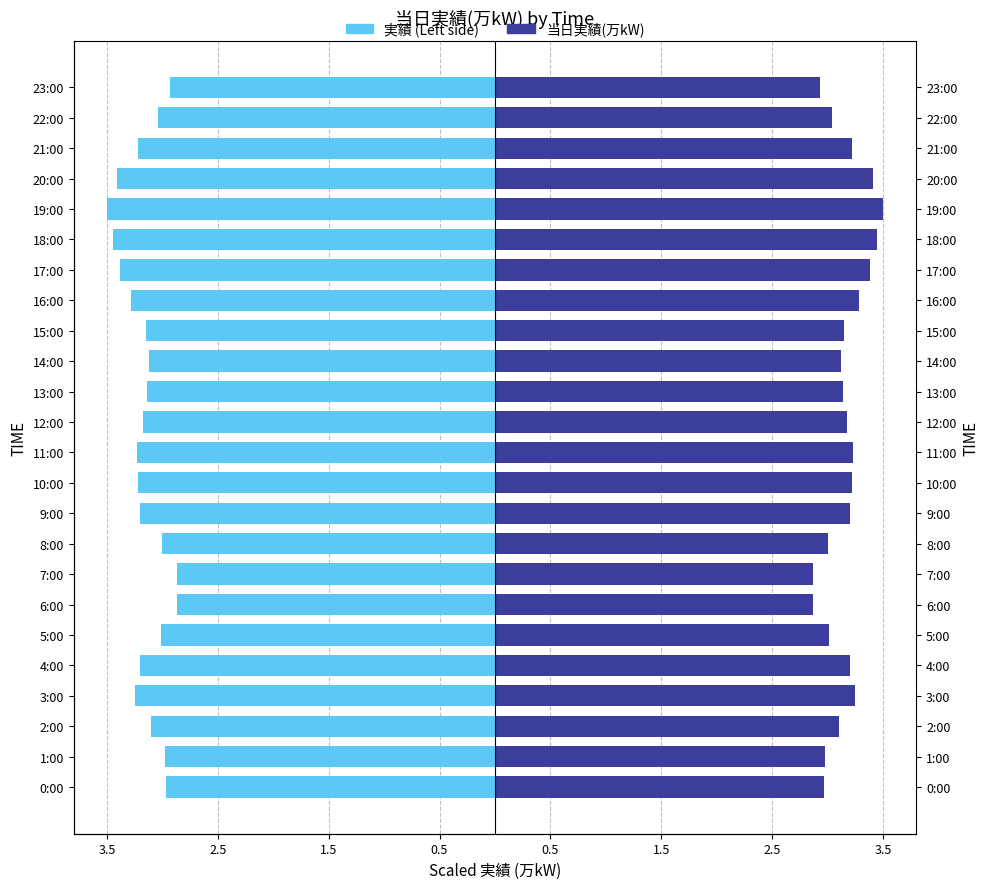

Reading left to right, list all the values displayed in this chart.

実績 (Left): -3.0	-3.0	-3.1	-3.2	-3.2	-3.0	-2.9	-2.9	-3.0	-3.2	-3.2	-3.2	-3.2	-3.1	-3.1	-3.2	-3.3	-3.4	-3.4	-3.5	-3.4	-3.2	-3.0	-2.9
当日実績(万kW): 3.0	3.0	3.1	3.2	3.2	3.0	2.9	2.9	3.0	3.2	3.2	3.2	3.2	3.1	3.1	3.2	3.3	3.4	3.4	3.5	3.4	3.2	3.0	2.9